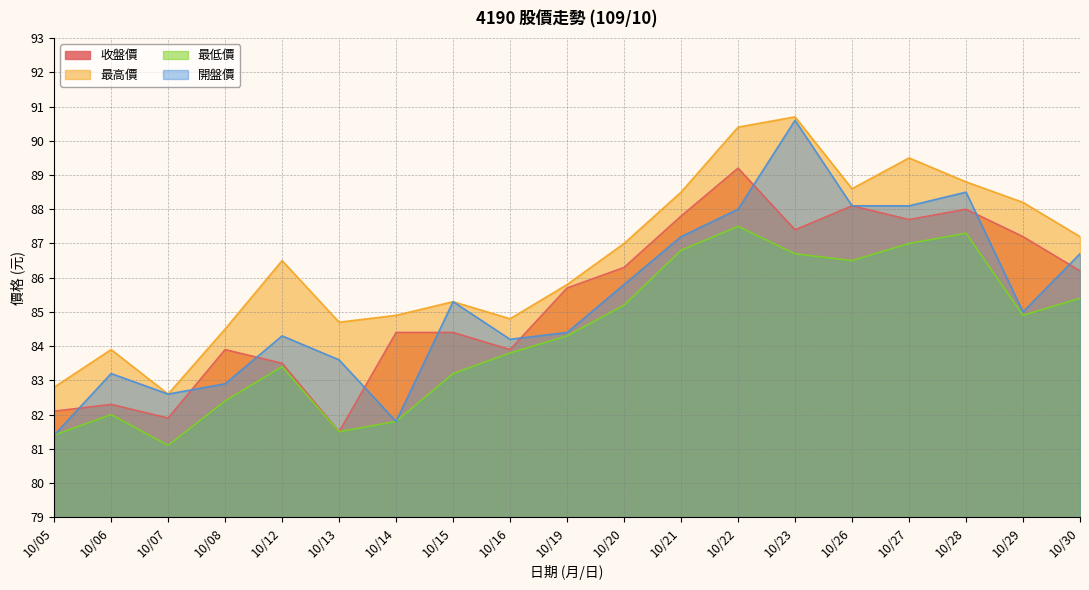

Reading left to right, list all the values displayed in this chart.

收盤價: 10/05=82.1	10/06=82.3	10/07=81.9	10/08=83.9	10/12=83.5	10/13=81.5	10/14=84.4	10/15=84.4	10/16=83.9	10/19=85.7	10/20=86.3	10/21=87.8	10/22=89.2	10/23=87.4	10/26=88.1	10/27=87.7	10/28=88.0	10/29=87.2	10/30=86.2
最高價: 10/05=82.8	10/06=83.9	10/07=82.6	10/08=84.5	10/12=86.5	10/13=84.7	10/14=84.9	10/15=85.3	10/16=84.8	10/19=85.8	10/20=87.0	10/21=88.5	10/22=90.4	10/23=90.7	10/26=88.6	10/27=89.5	10/28=88.8	10/29=88.2	10/30=87.2
最低價: 10/05=81.4	10/06=82.0	10/07=81.1	10/08=82.4	10/12=83.4	10/13=81.5	10/14=81.8	10/15=83.2	10/16=83.8	10/19=84.3	10/20=85.2	10/21=86.8	10/22=87.5	10/23=86.7	10/26=86.5	10/27=87.0	10/28=87.3	10/29=84.9	10/30=85.4
開盤價: 10/05=81.4	10/06=83.2	10/07=82.6	10/08=82.9	10/12=84.3	10/13=83.6	10/14=81.8	10/15=85.3	10/16=84.2	10/19=84.4	10/20=85.8	10/21=87.2	10/22=88.0	10/23=90.6	10/26=88.1	10/27=88.1	10/28=88.5	10/29=85.0	10/30=86.7